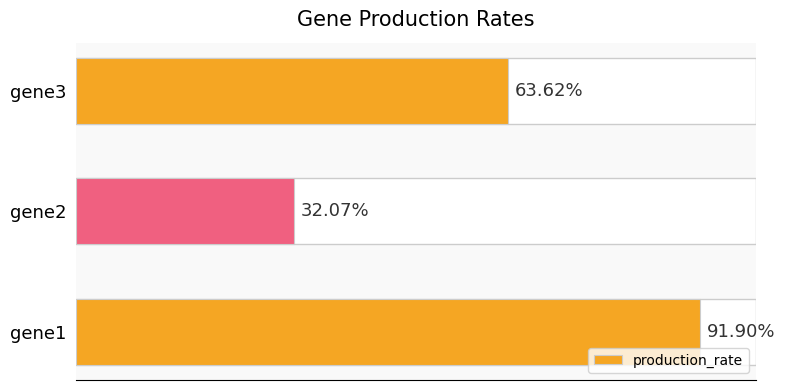

What is the sum of all values?

1.9